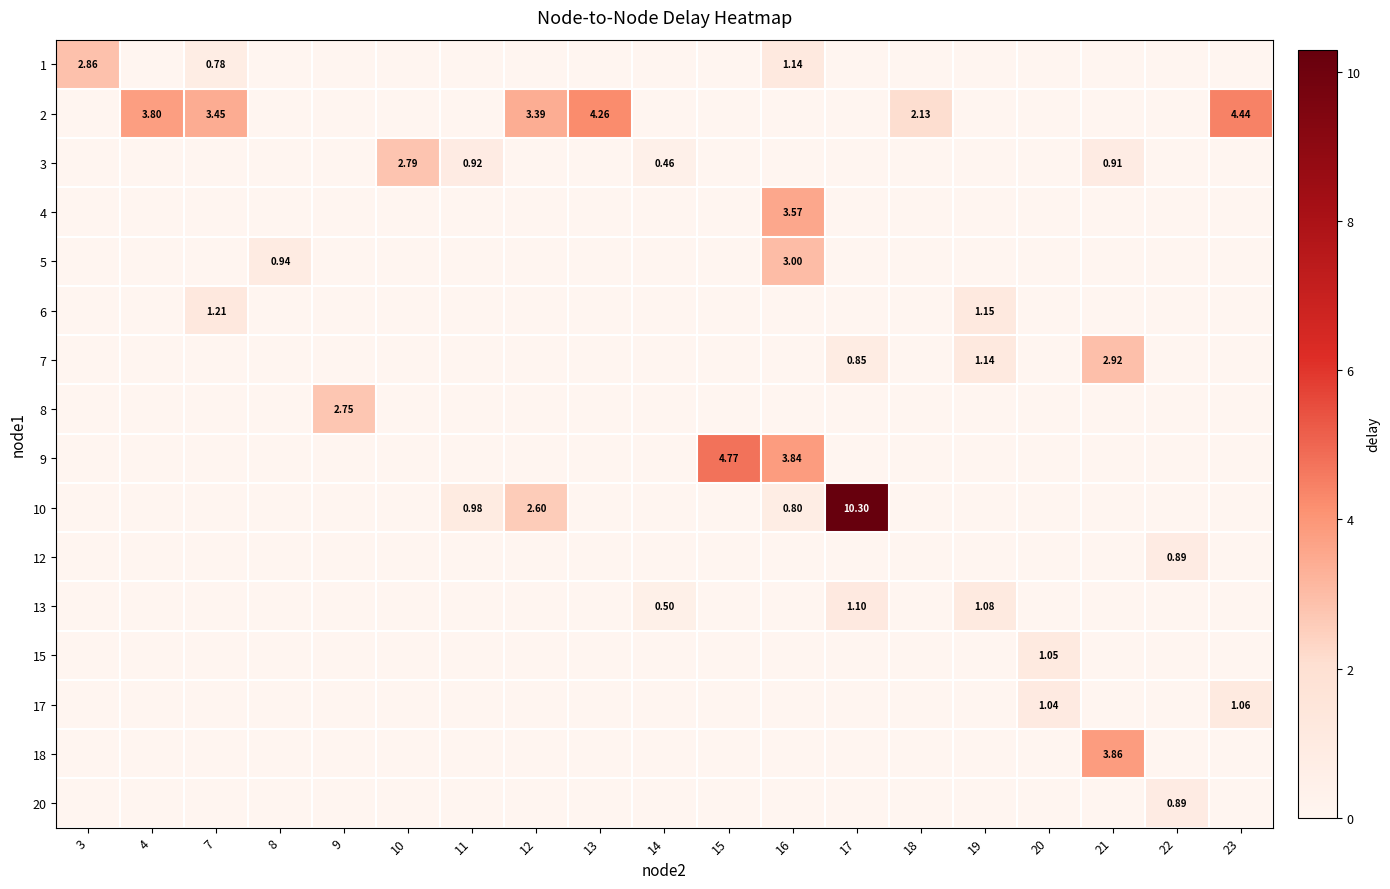

What is the smallest value displayed?

0.5